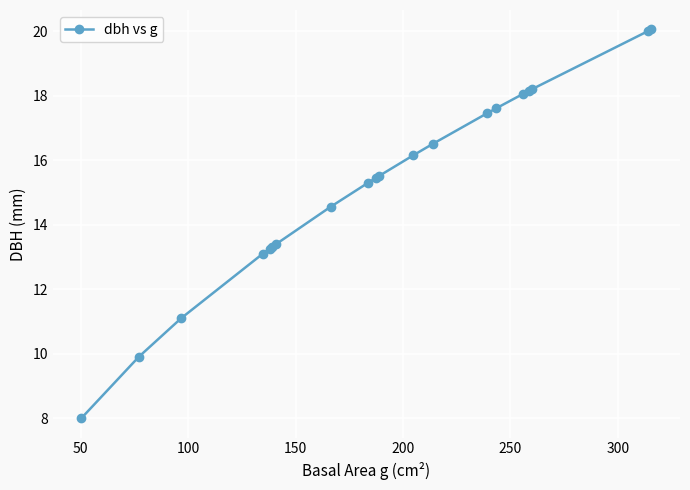

What is the value of the 16th point from the left?

18.1